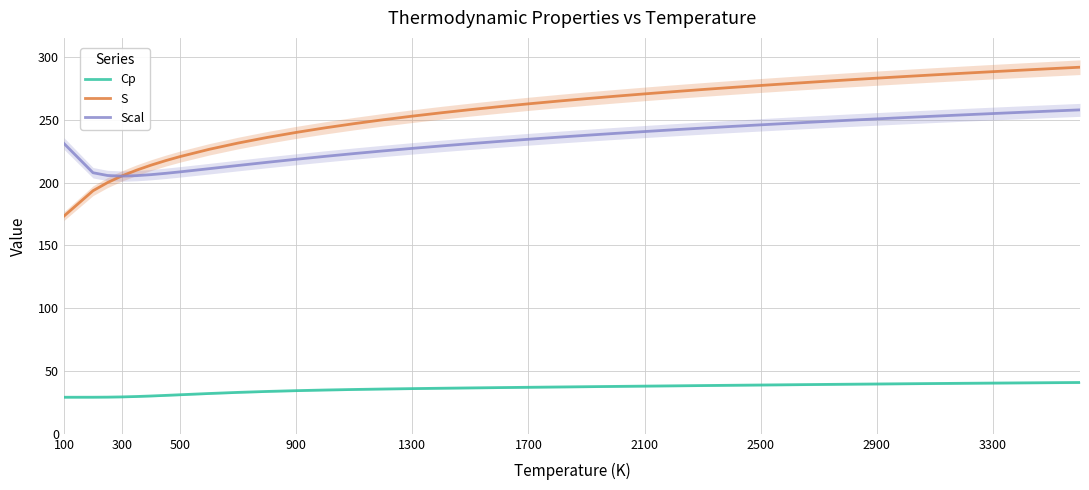

What is the difference between the second highest and minimum values in the Cp series?

11.6